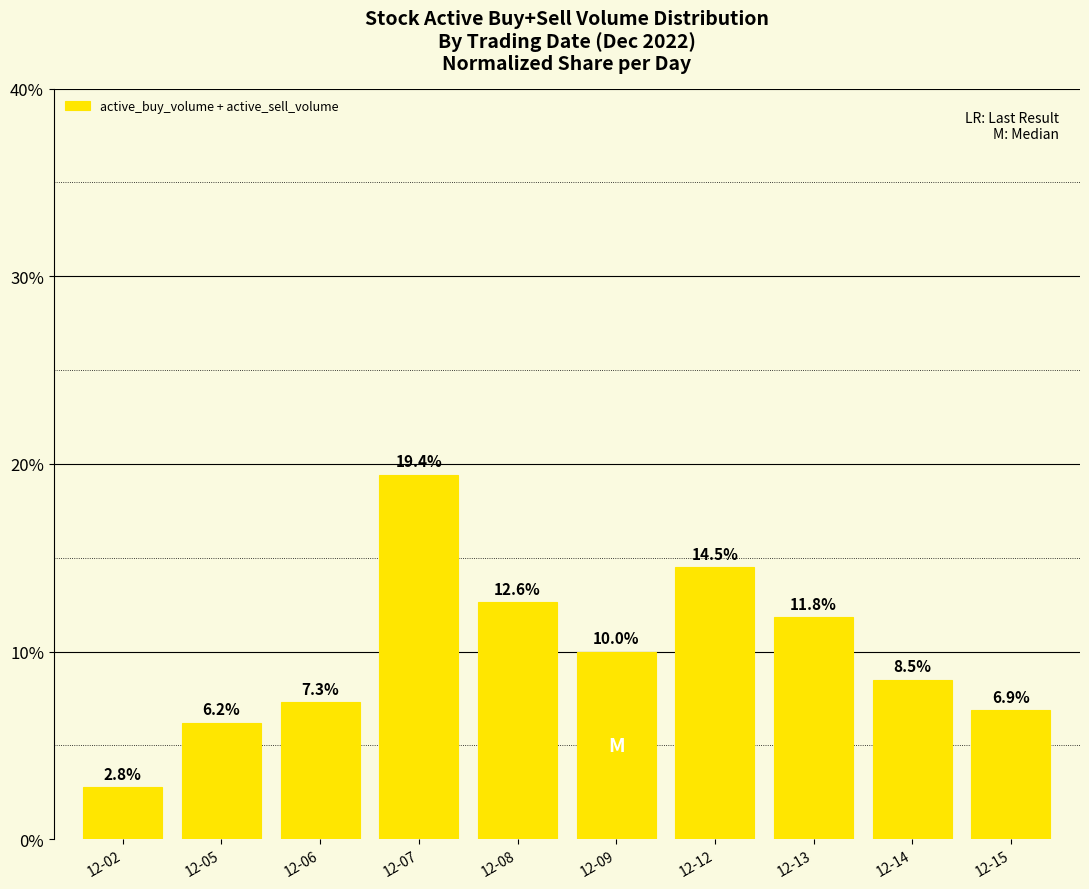

Which category has the highest value across all series?

12-07